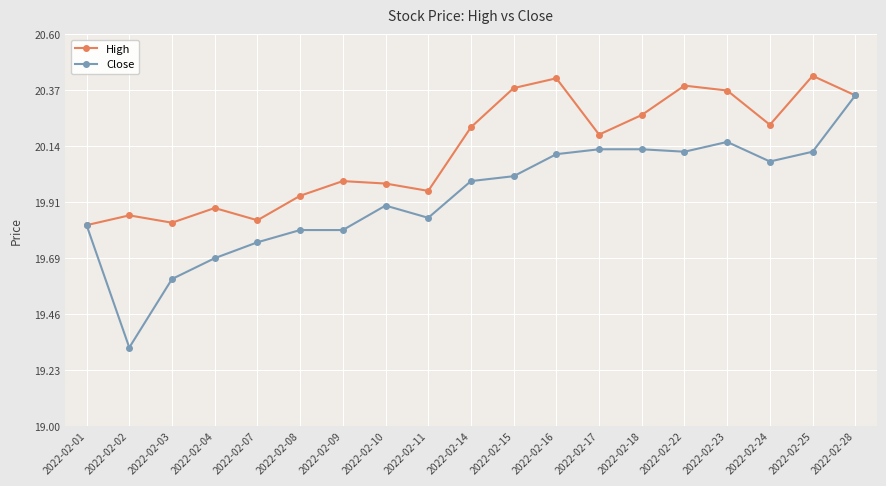

At which category does Close reach its first local valley?

2022-02-02